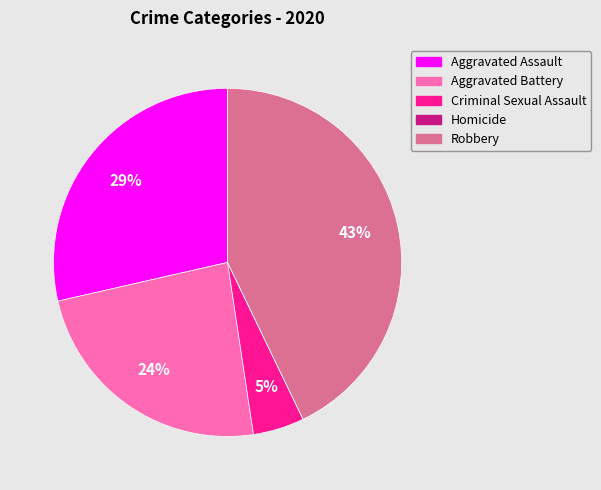

Between Aggravated Battery and Criminal Sexual Assault, which is larger?

Aggravated Battery